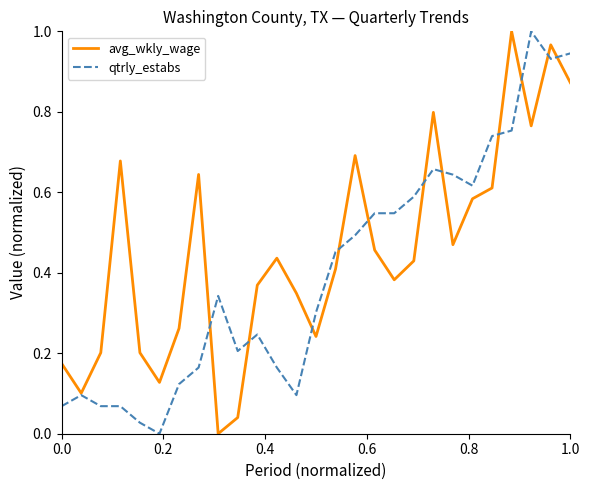

List the series in order of their overall mean, highest first.

avg_wkly_wage, qtrly_estabs